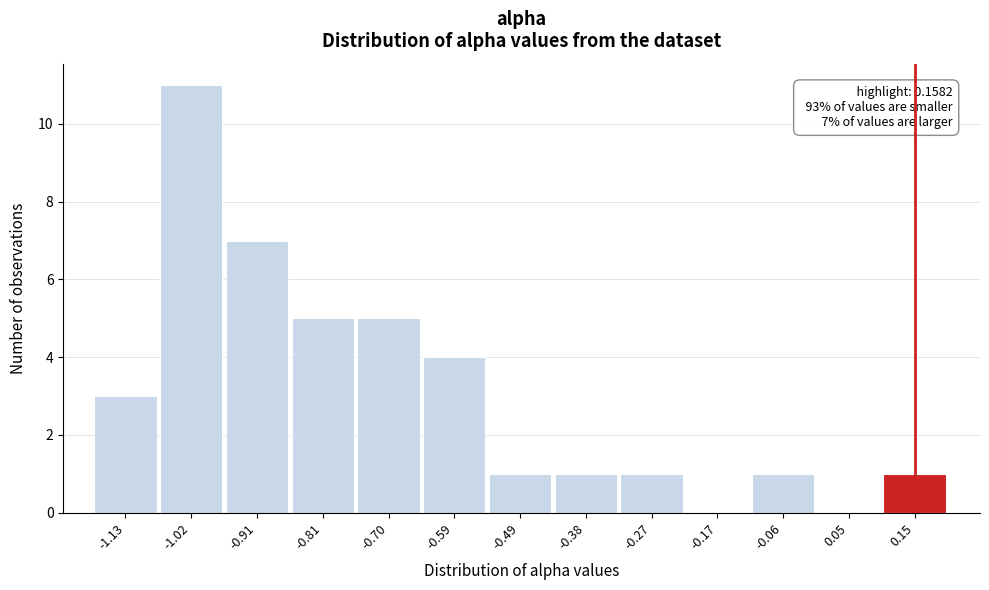

Reading right to left, list all the values displayed in this chart.

0.15=1	0.05=0	-0.06=1	-0.17=0	-0.27=1	-0.38=1	-0.49=1	-0.59=4	-0.70=5	-0.81=5	-0.91=7	-1.02=11	-1.13=3